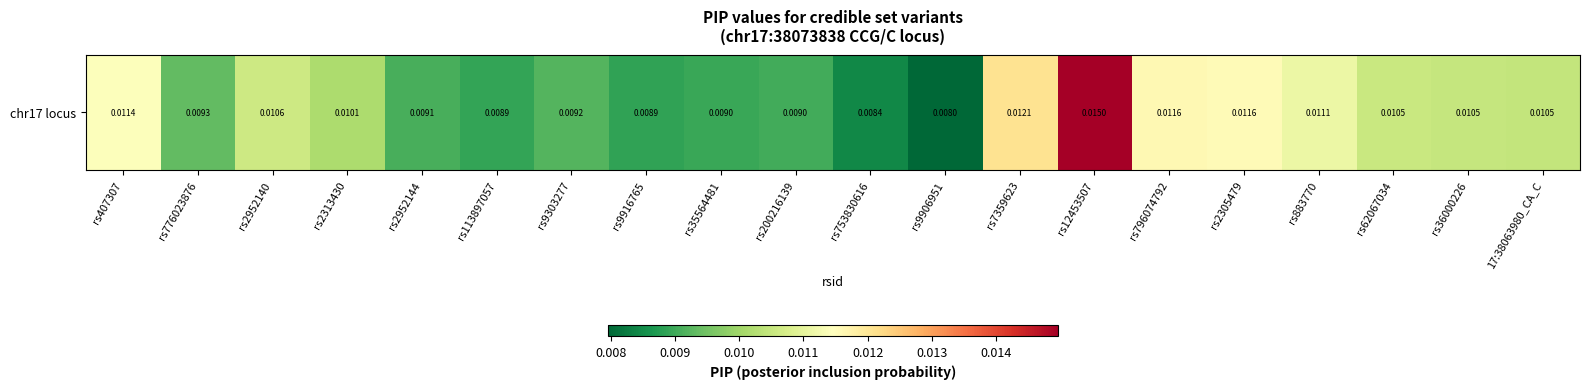

List the labels in order of value, largest first.

rs12453507, rs7359623, rs796074792, rs2305479, rs407307, rs883770, rs2952140, rs62067034, rs36000226, 17:38063980_CA_C, rs2313430, rs776023876, rs9303277, rs2952144, rs200216139, rs35564481, rs113897057, rs9916765, rs753830616, rs9906951